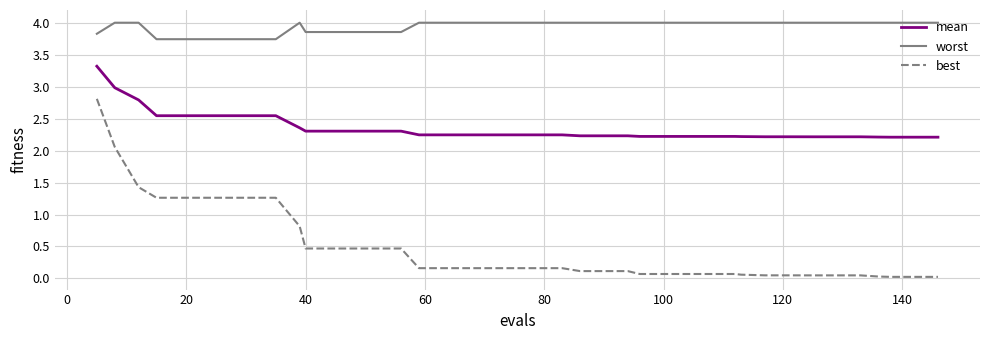

True or false: mean and best cross at least once.

False